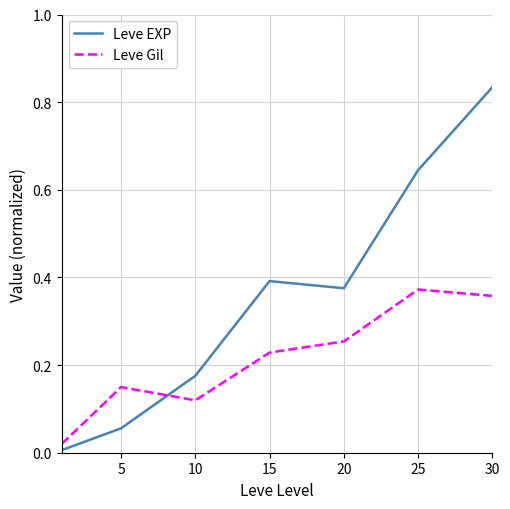

True or false: Leve EXP and Leve Gil intersect in this chart.

True